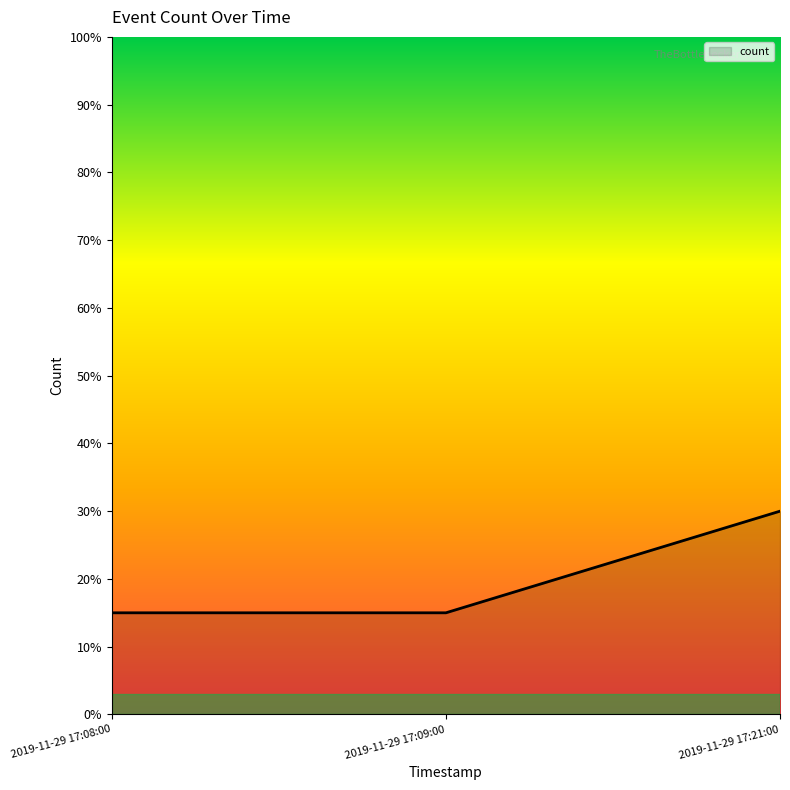

What is the difference between the maximum and second lowest values?

15